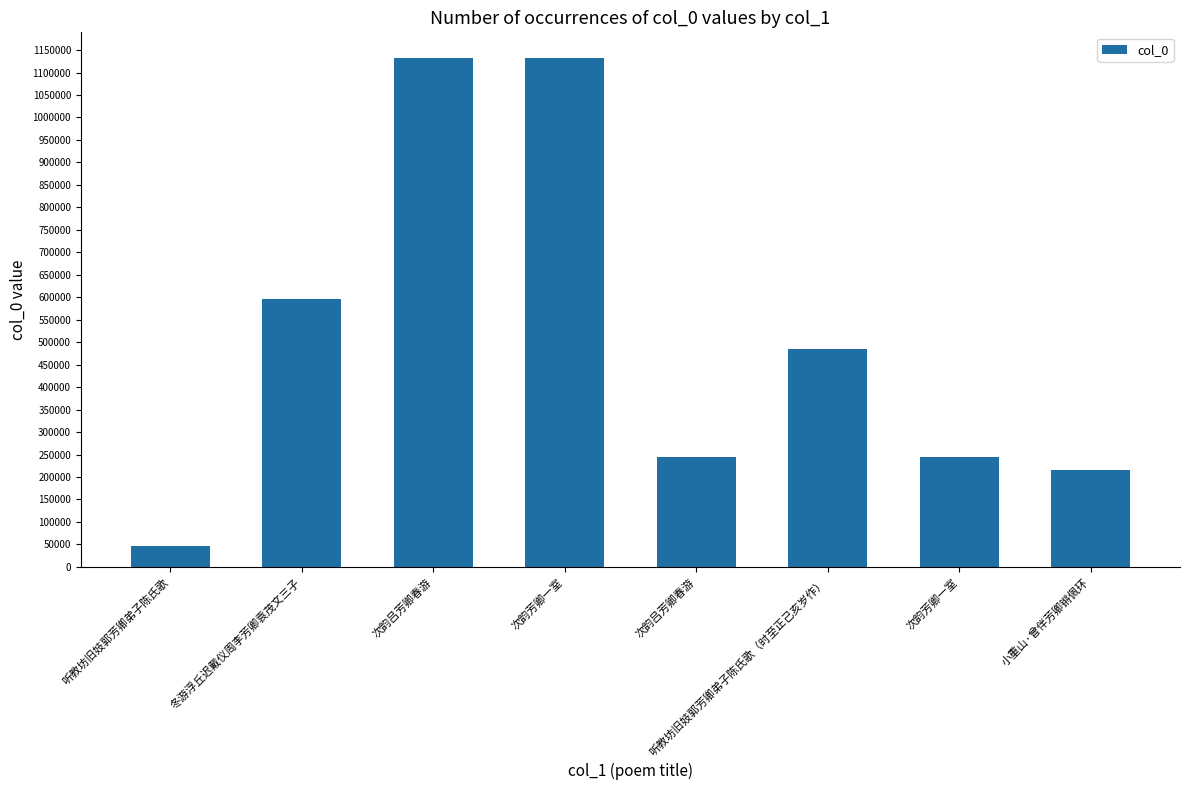

Which has a higher value, 听教坊旧妓郭芳卿弟子陈氏歌（时至正己亥岁作） or 次韵芳卿一室?

次韵芳卿一室